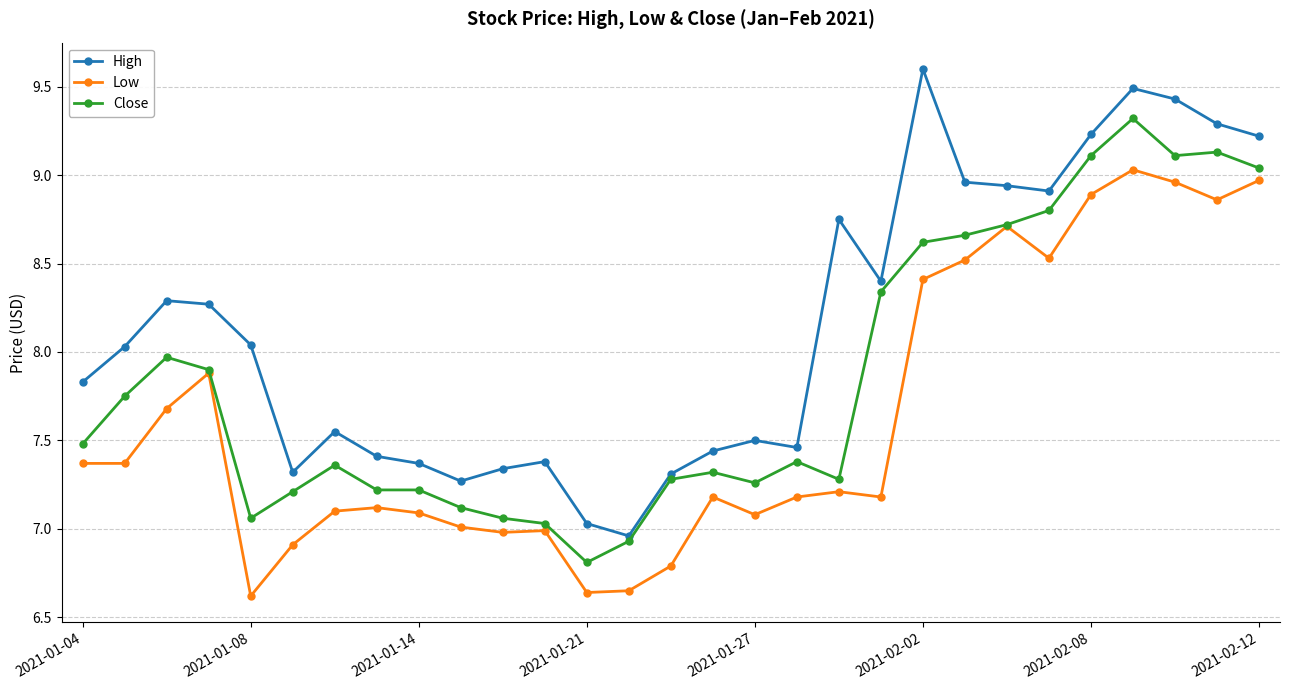

List the series in order of their peak value, highest first.

High, Close, Low